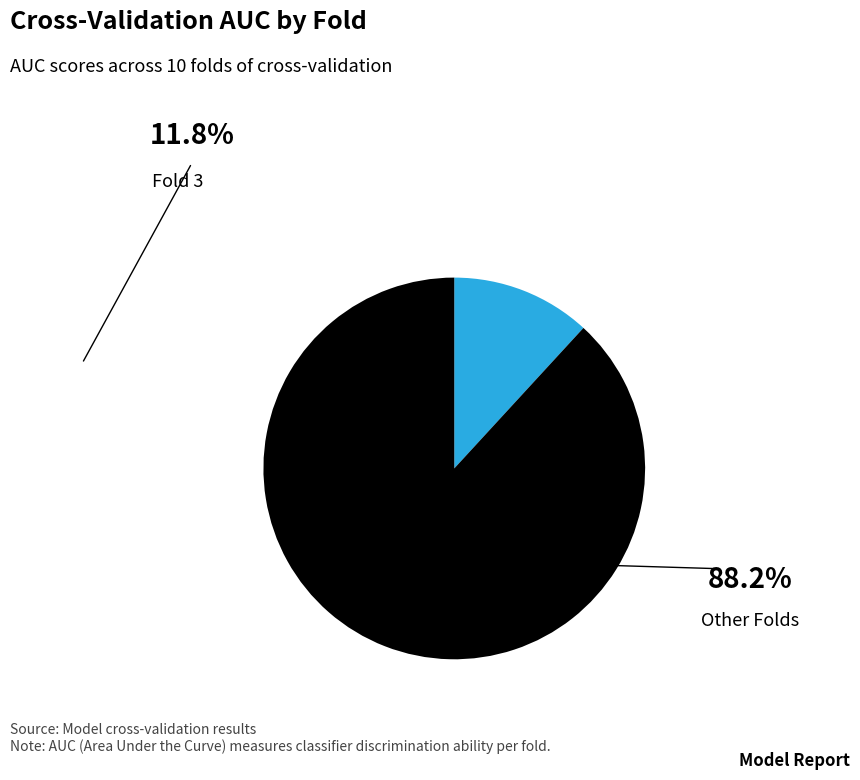

Does Fold 4 represent more than half of the total?

No